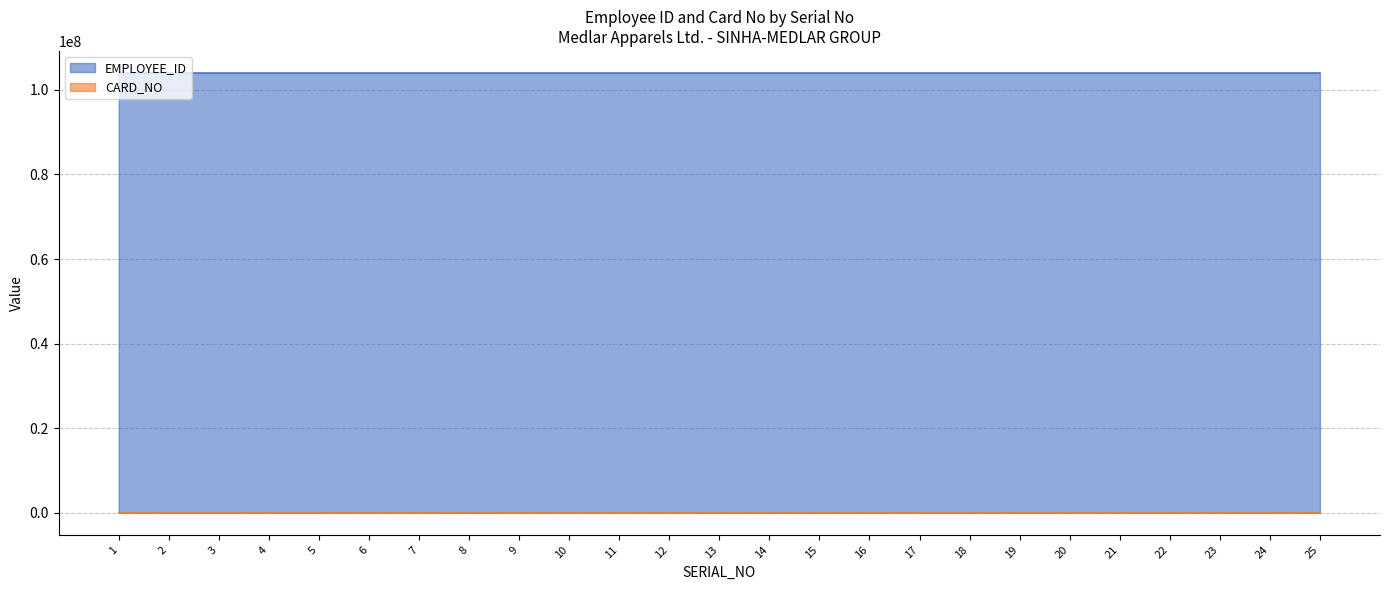

The CARD_NO series shows 397 at 12. True or false?

False